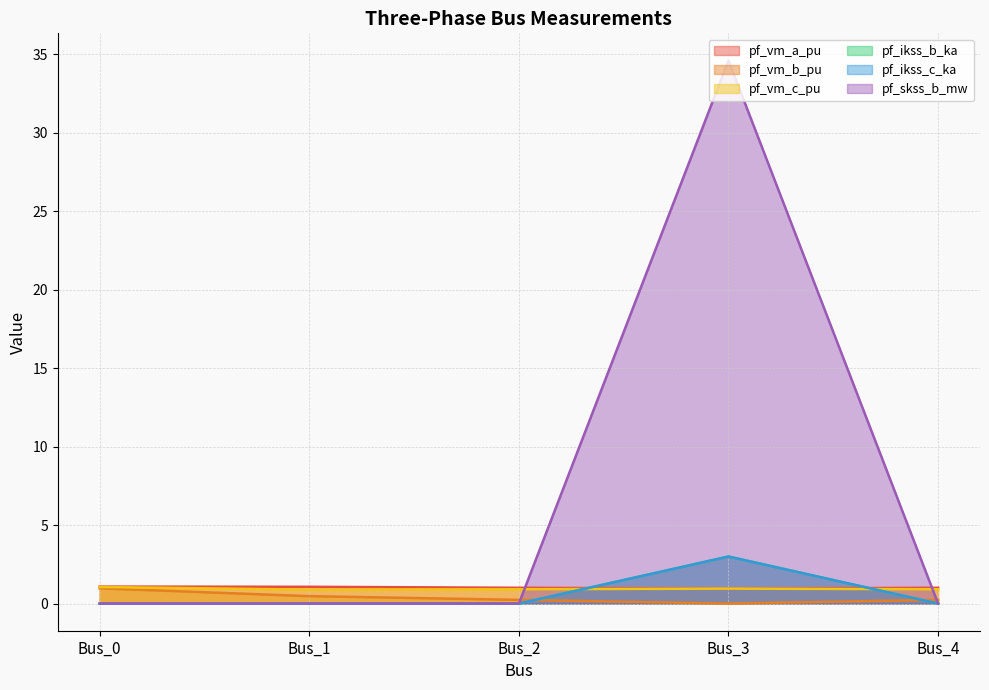

What is the greatest value displayed?

34.6